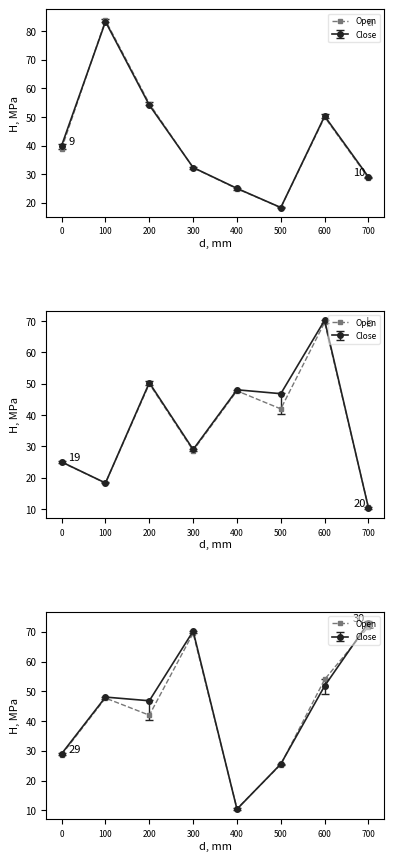

What is the average value?

43.7